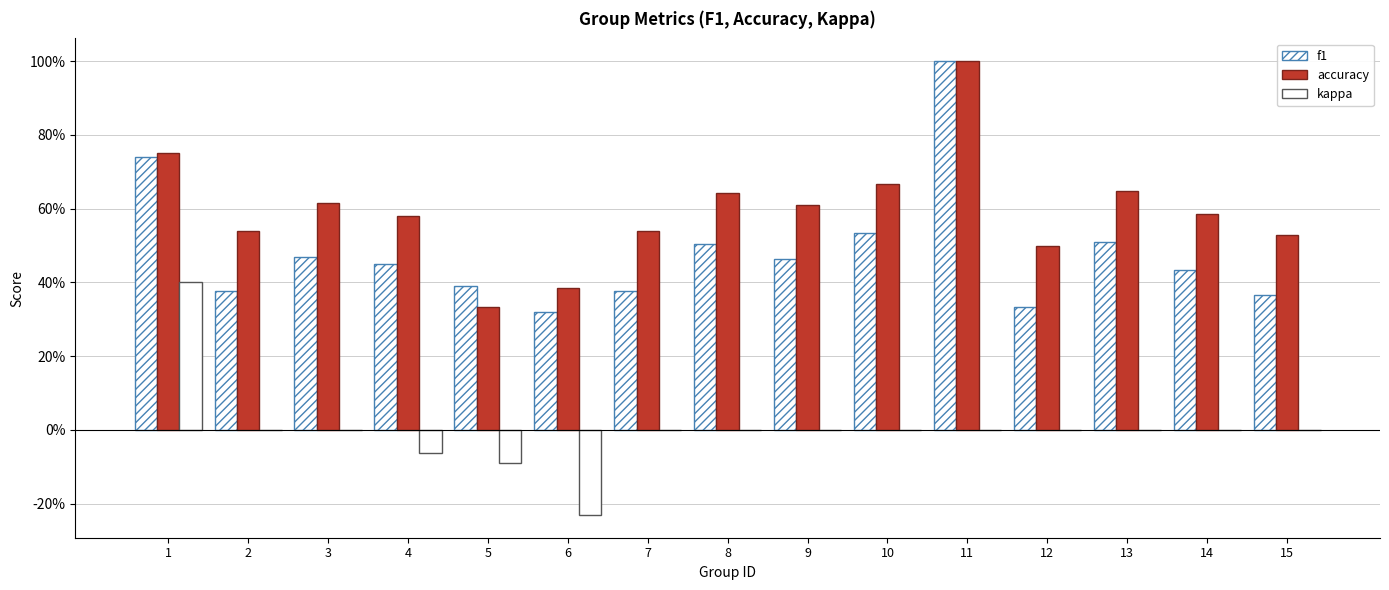

The value of kappa at 2 is -0.3. True or false?

False